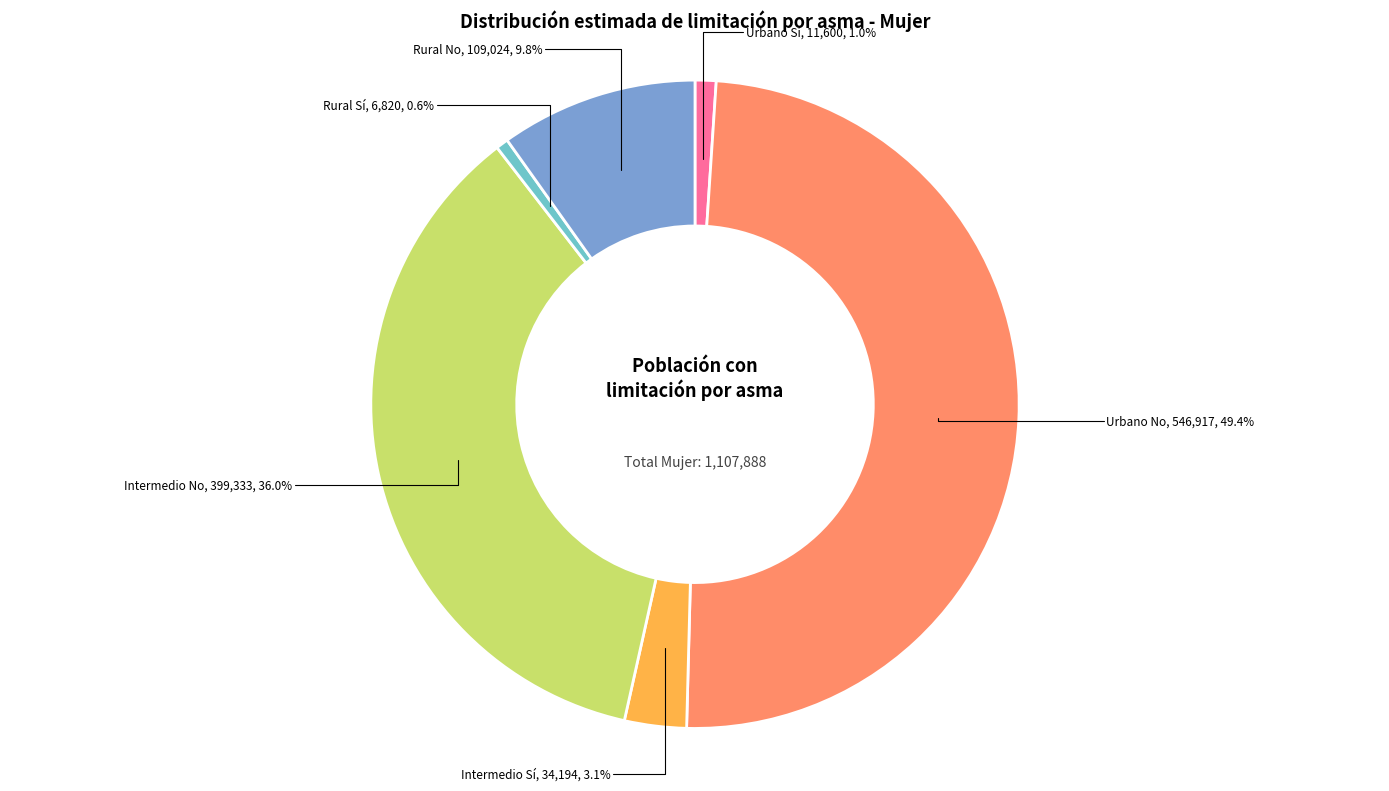

Which category has the biggest portion of the pie?

Urbano No